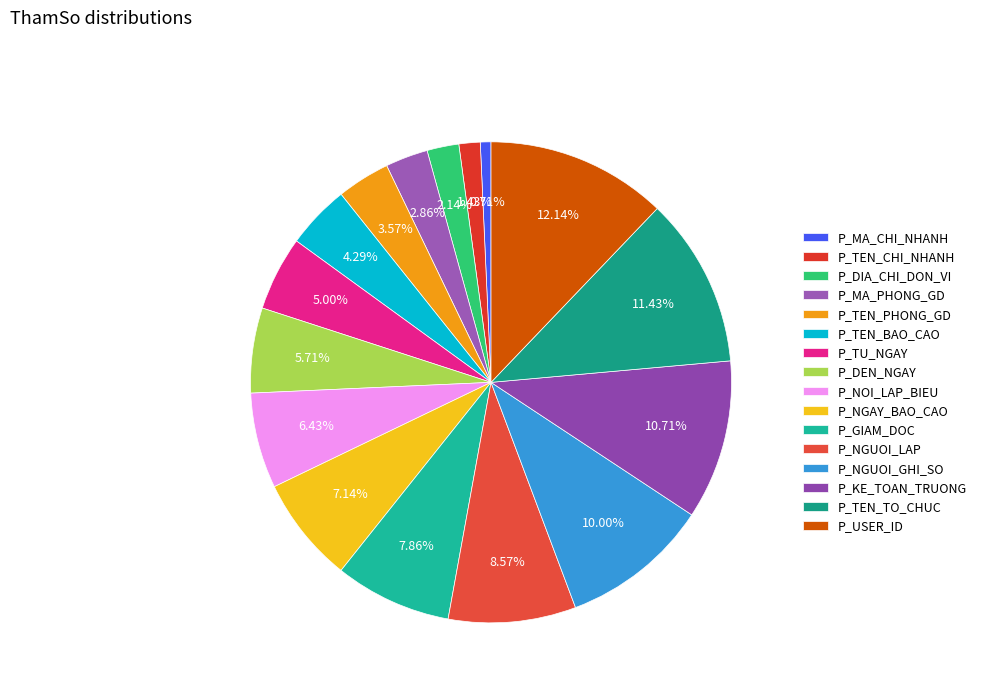

Which slice is the largest?

P_USER_ID